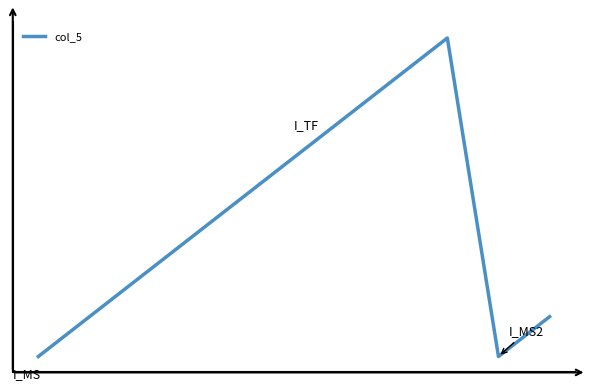

Is this an area chart (filled region under the line)?

No